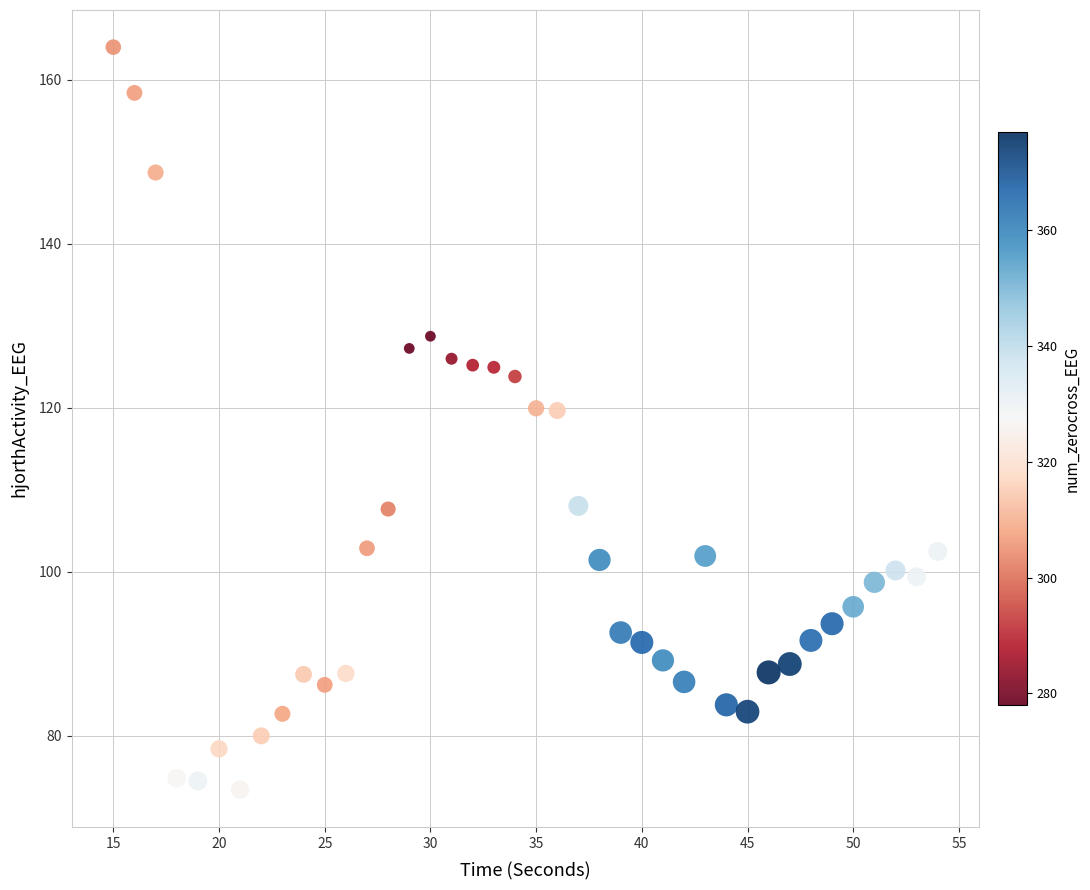

What is the range of X values (max minus min)?

39.0